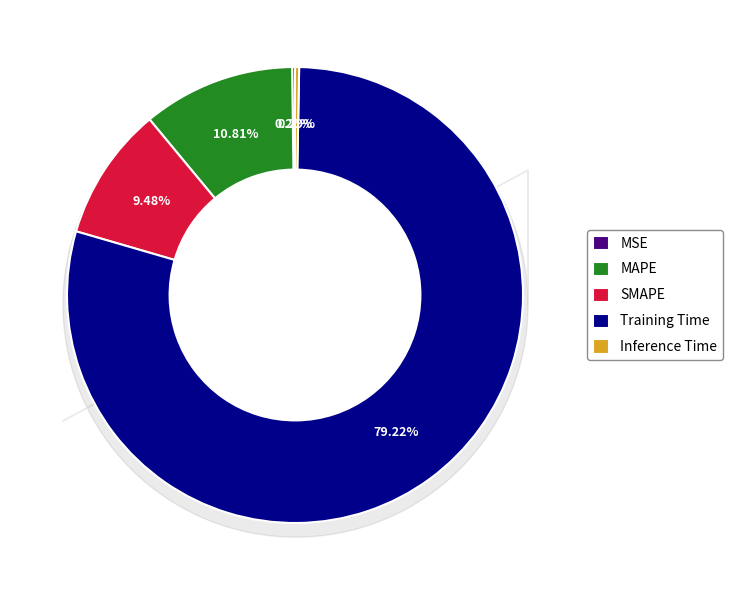

Does any single category account for the majority?

Yes